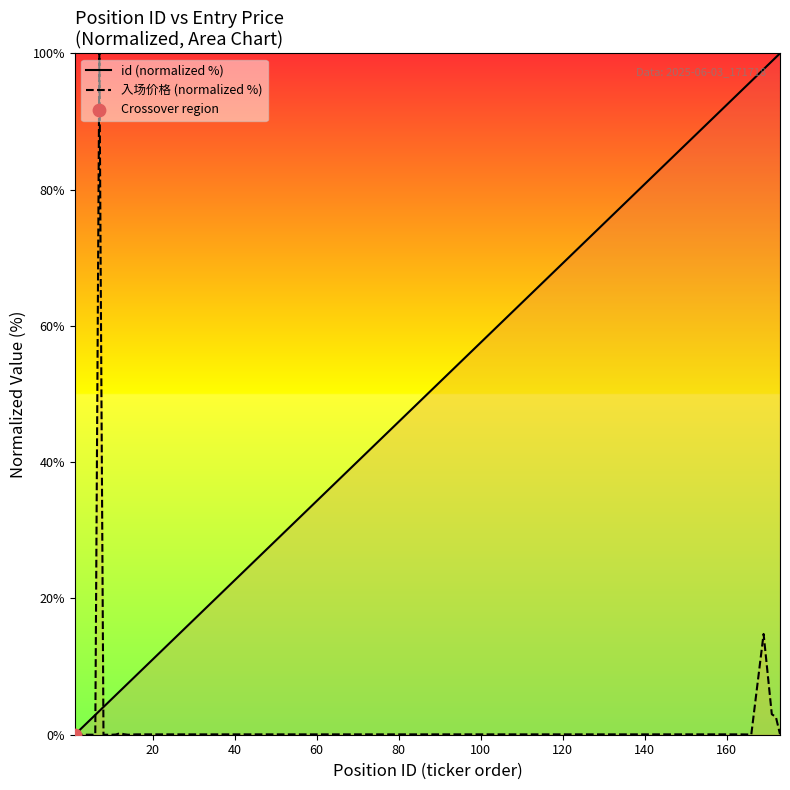

Which series contains the highest Y value?

id (normalized %)